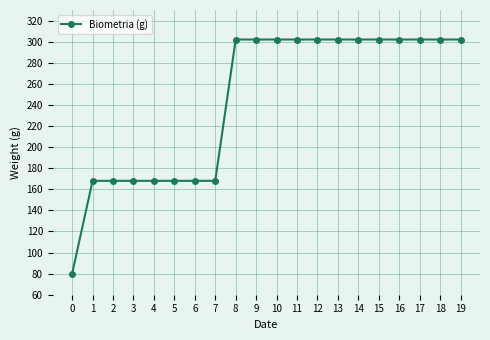

Approximately how many times larger is the value at 2 compared to 15?

0.6